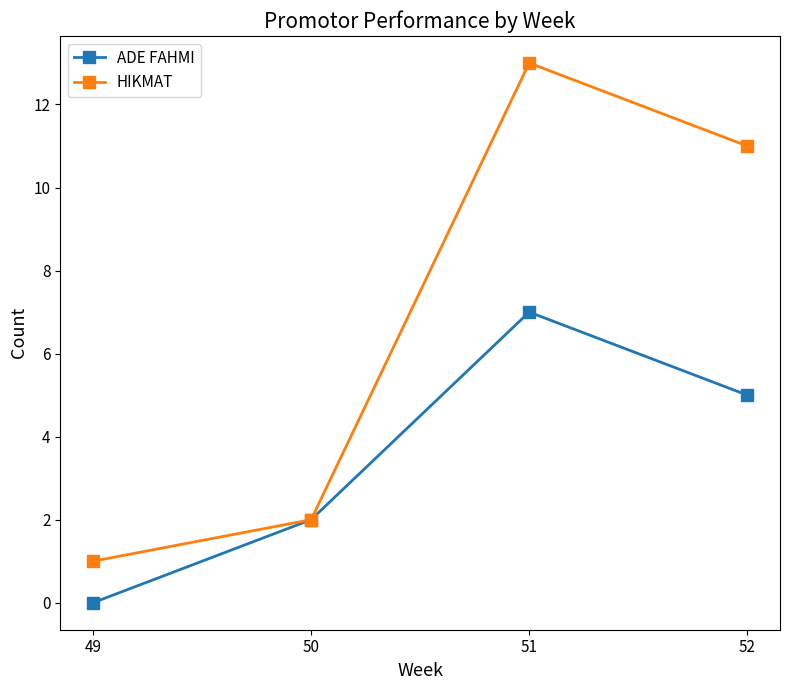

What is the sum of the ADE FAHMI values at 49 and 52?

5